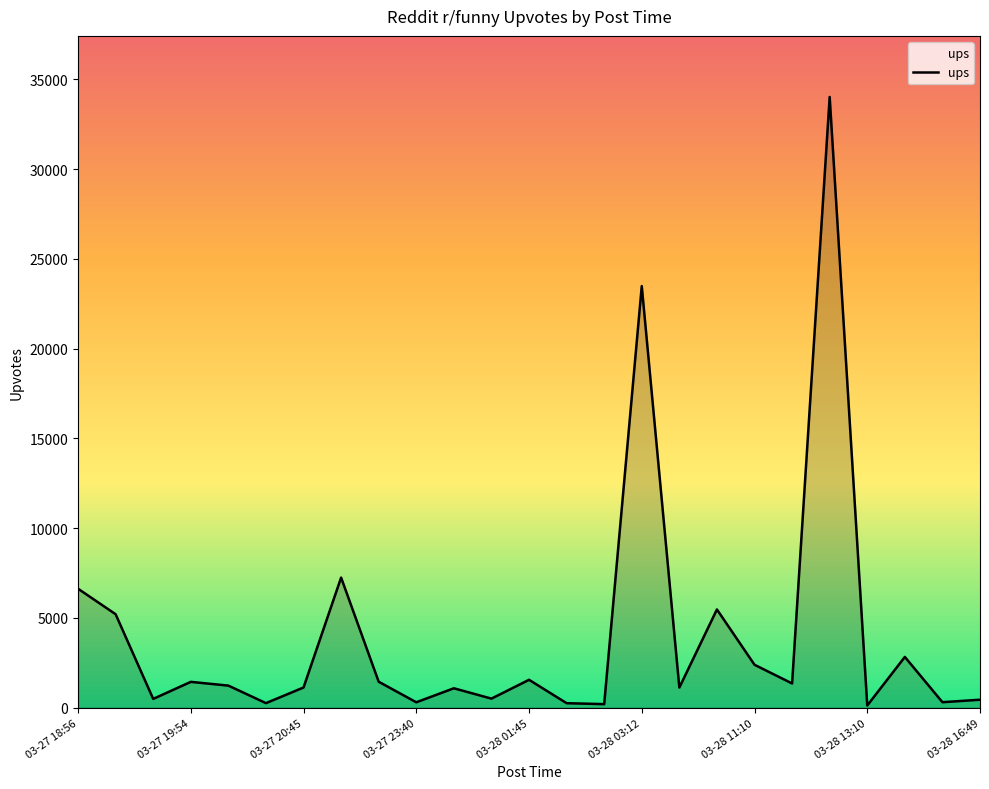

What is the difference between the maximum and minimum values?

33900